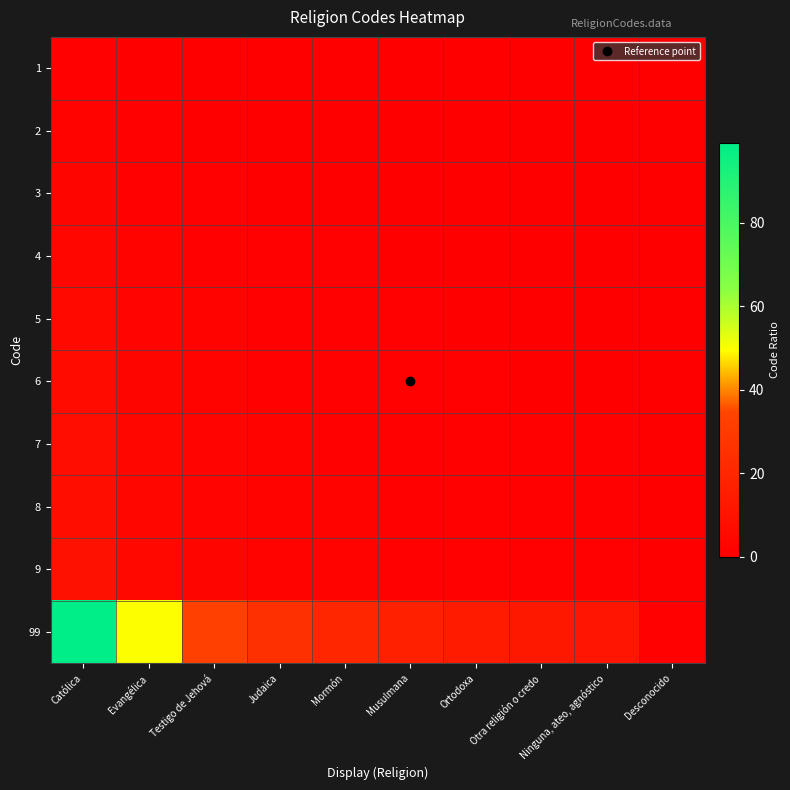

At which category is the sum across all series the highest?

Católica